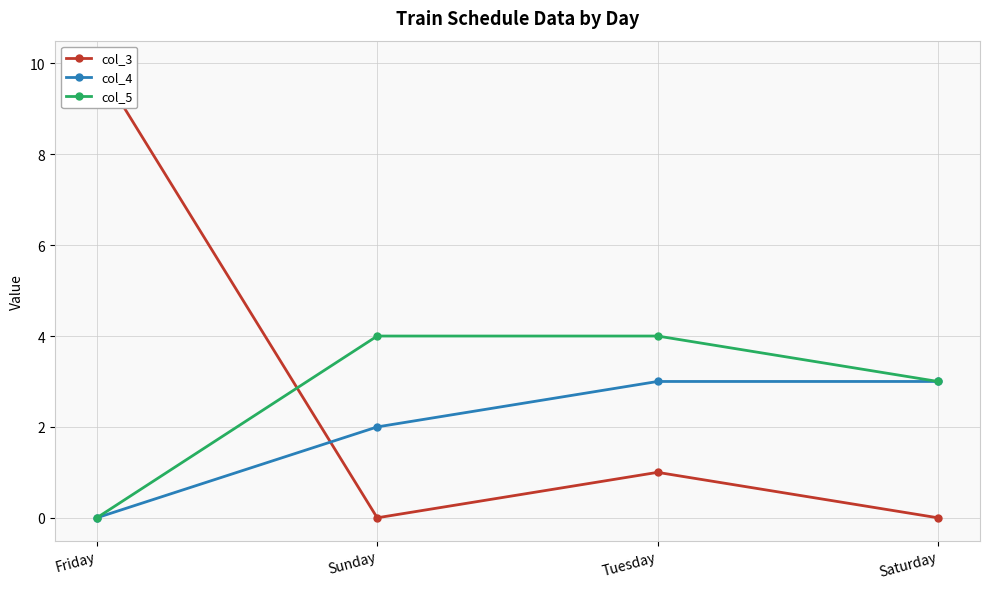

True or false: col_4 has a value of 2 at Sunday.

True